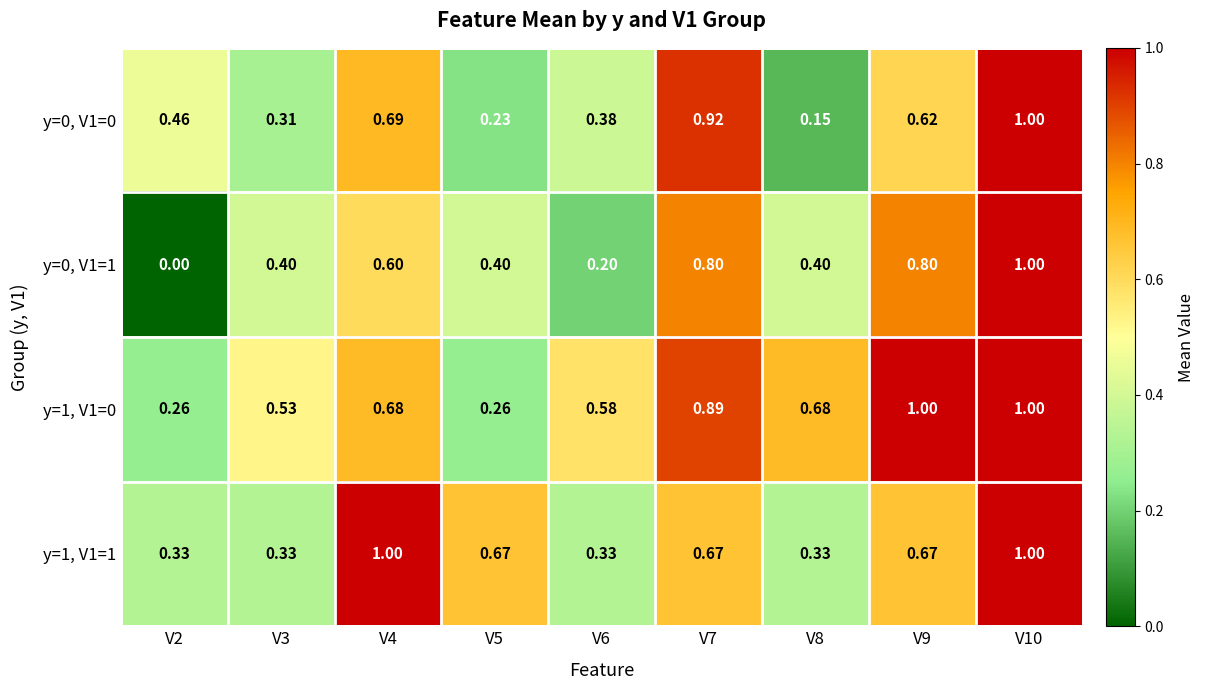

Reading right to left, what are all the values shown in this chart?

y=0, V1=0: V10=1.0	V9=0.6	V8=0.1	V7=0.9	V6=0.4	V5=0.2	V4=0.7	V3=0.3	V2=0.5
y=0, V1=1: V10=1.0	V9=0.8	V8=0.4	V7=0.8	V6=0.2	V5=0.4	V4=0.6	V3=0.4	V2=0.0
y=1, V1=0: V10=1.0	V9=1.0	V8=0.7	V7=0.9	V6=0.6	V5=0.3	V4=0.7	V3=0.5	V2=0.3
y=1, V1=1: V10=1.0	V9=0.7	V8=0.3	V7=0.7	V6=0.3	V5=0.7	V4=1.0	V3=0.3	V2=0.3